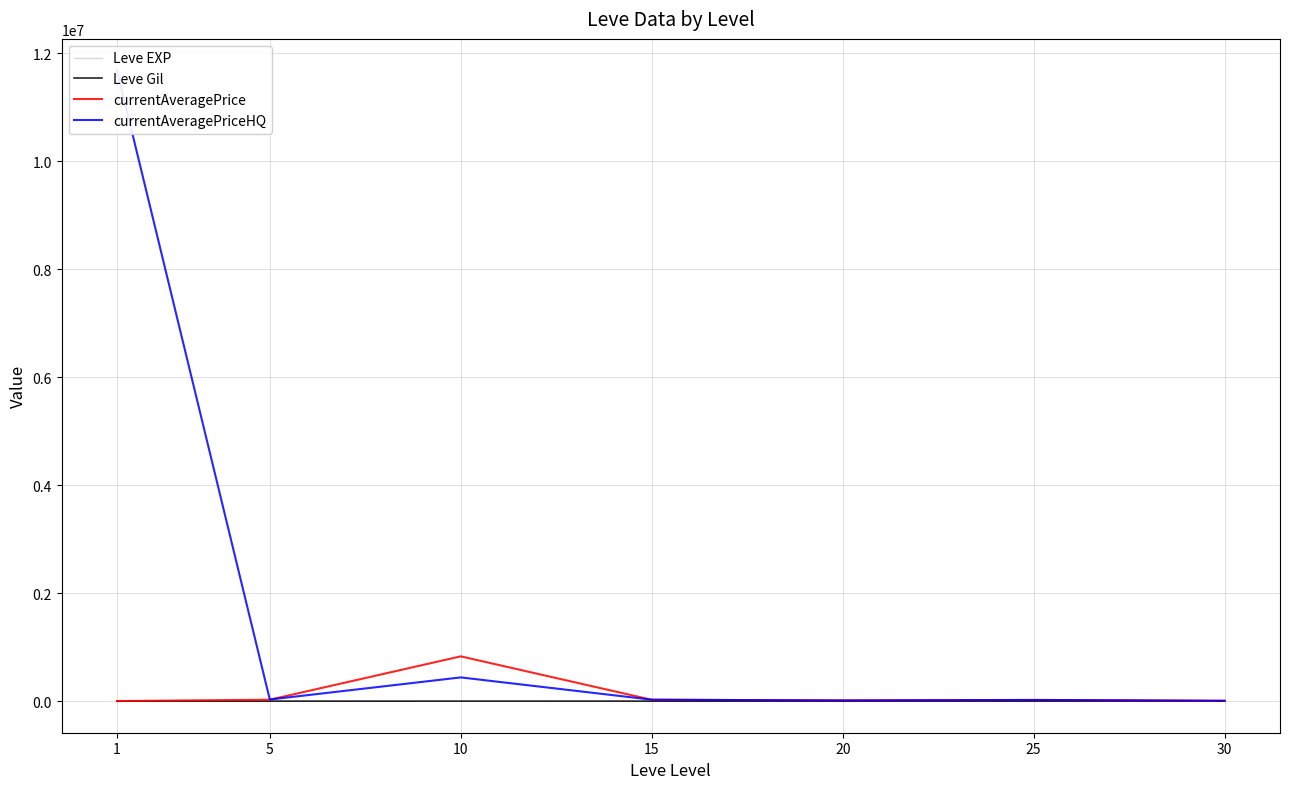

At which label does currentAveragePriceHQ reach its peak?

1